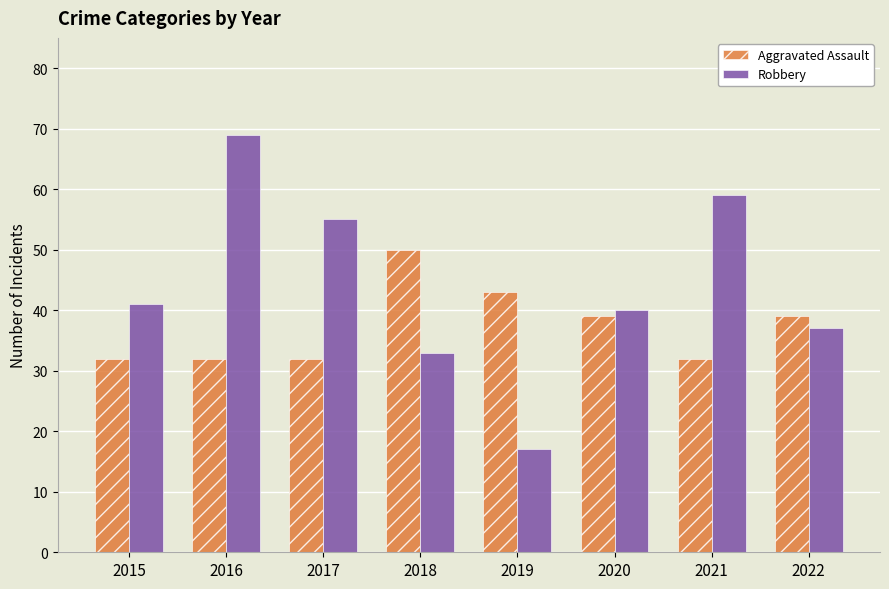

What is the maximum value for Aggravated Assault?

50